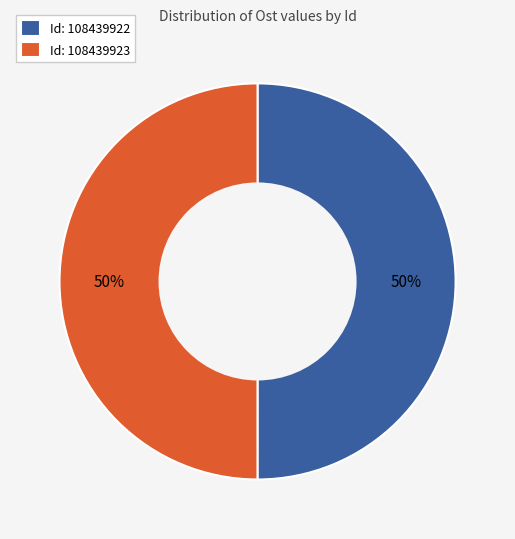

Count the number of slices in the pie.

2